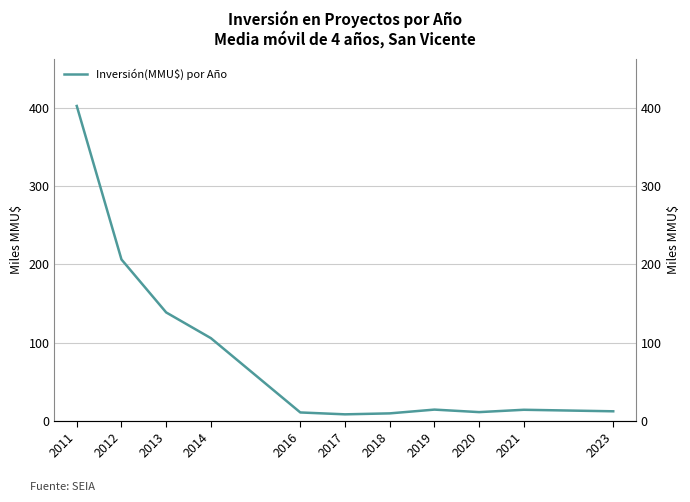

What is the sum of the values at 2012 and 2020?

217.2